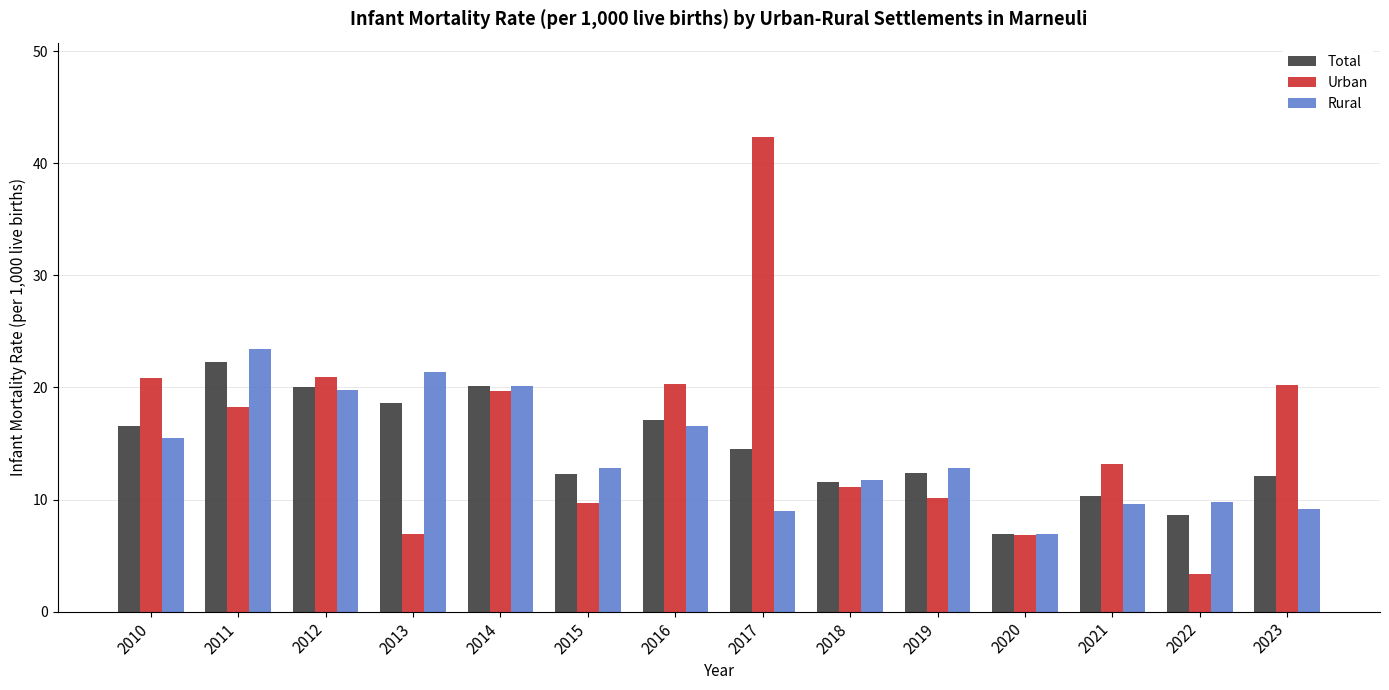

At which category is the sum across all series the highest?

2017